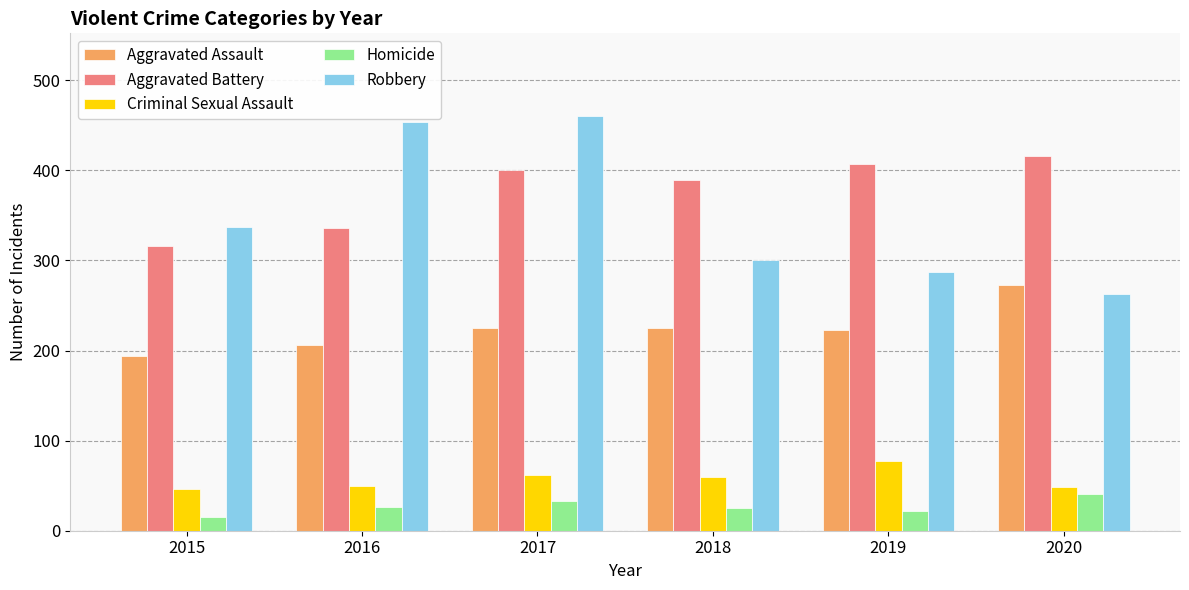

Is it true that Aggravated Assault equals 194 at 2015?

True